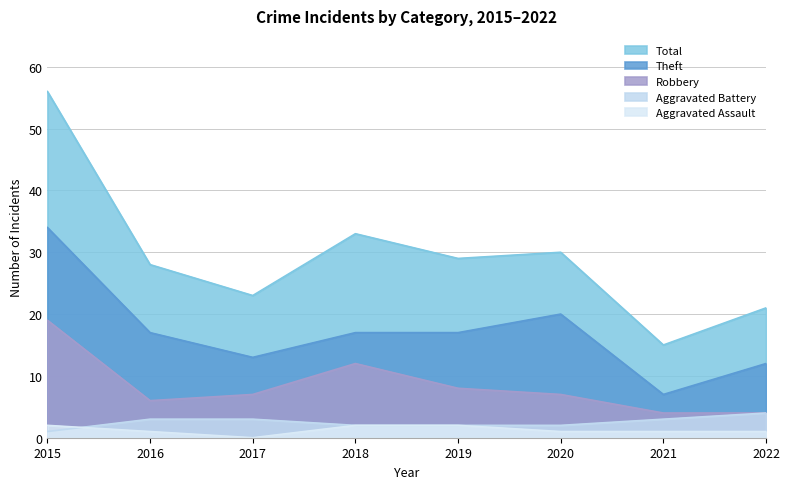

Rank the categories by Theft value from lowest to highest.

2021, 2022, 2017, 2016, 2018, 2019, 2020, 2015